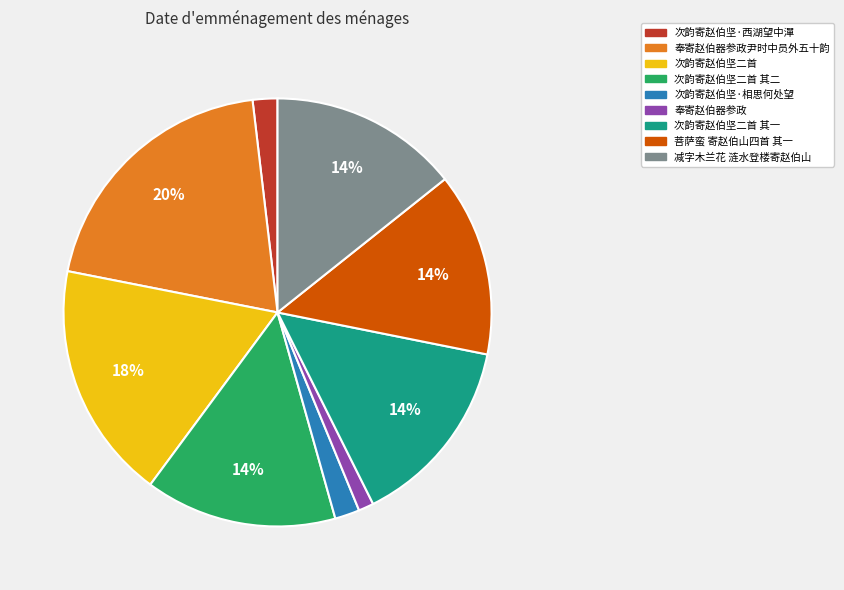

Is there any slice that represents more than half of the pie?

No